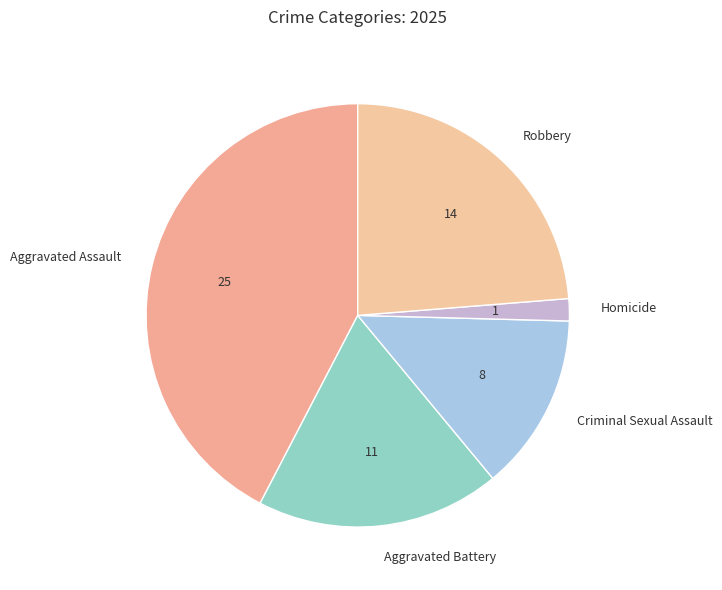

How many slices are in this pie chart?

5